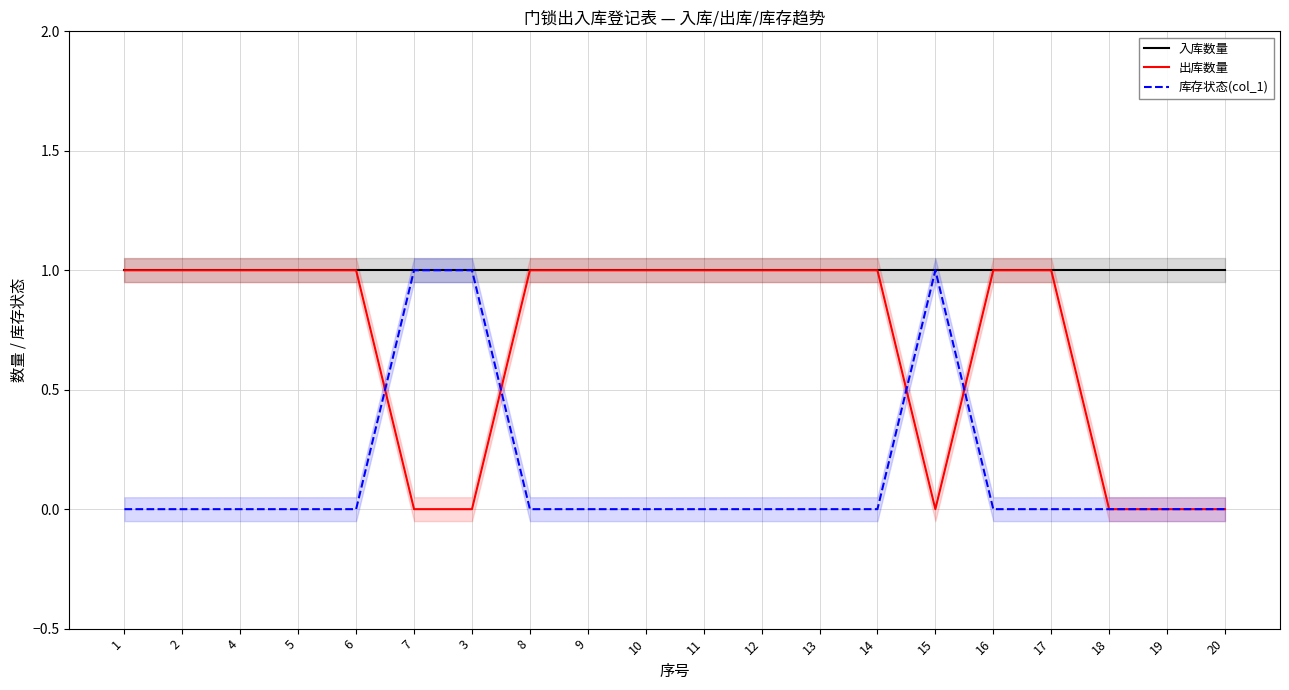

How many intersections are there between 库存状态(col_1) and 出库数量?

4